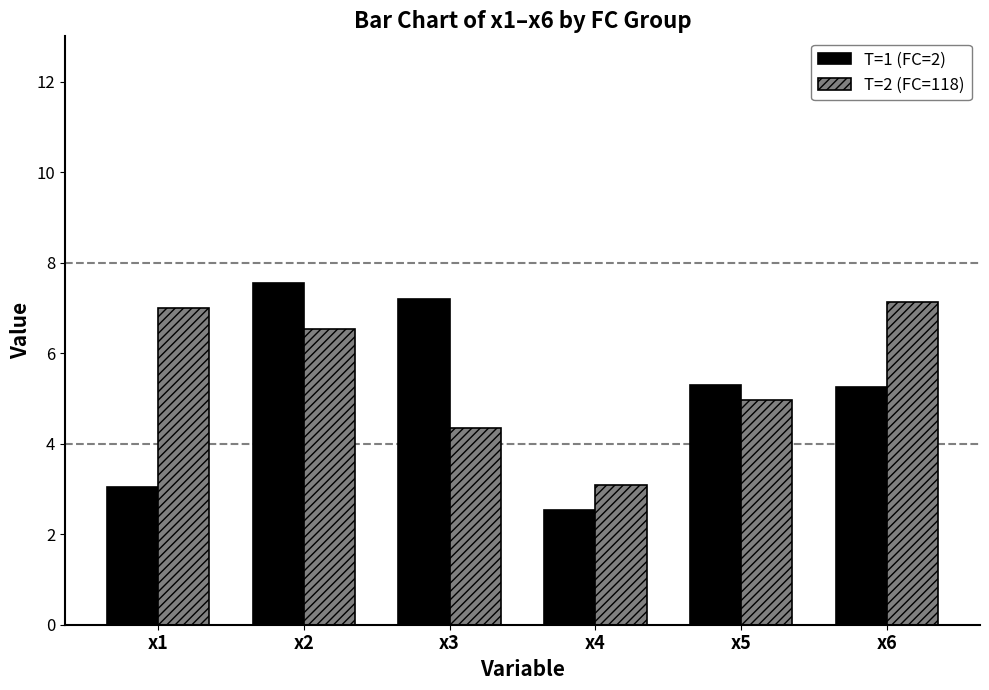

What is the total value across all series at x6?

12.4